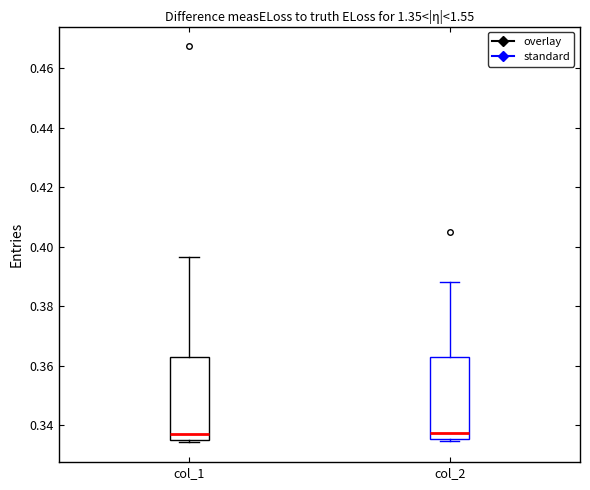

Reading left to right, transcribe this box plot: for each box, give where its median line is, the range the box spans, and where its two whiskers end, as read against the y-axis. The values are not printed on the chart, so give them approximately, as read against the axis.

col_1: median 0.336, box 0.334 to 0.362, whiskers 0.334 (just below the box's lower edge) to 0.396
col_2: median 0.338, box 0.336 to 0.362, whiskers 0.334 to 0.388